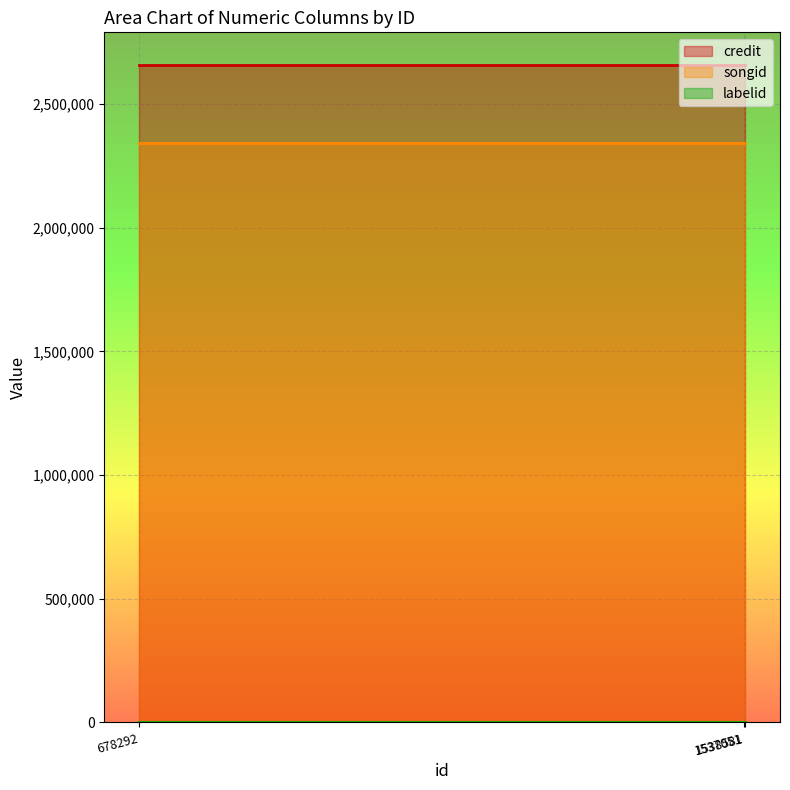

Reading left to right, what are all the values shown in this chart?

credit: 2657419	2657419	2657419
songid: 2343732	2343732	2343732
labelid: 3267	3267	3267